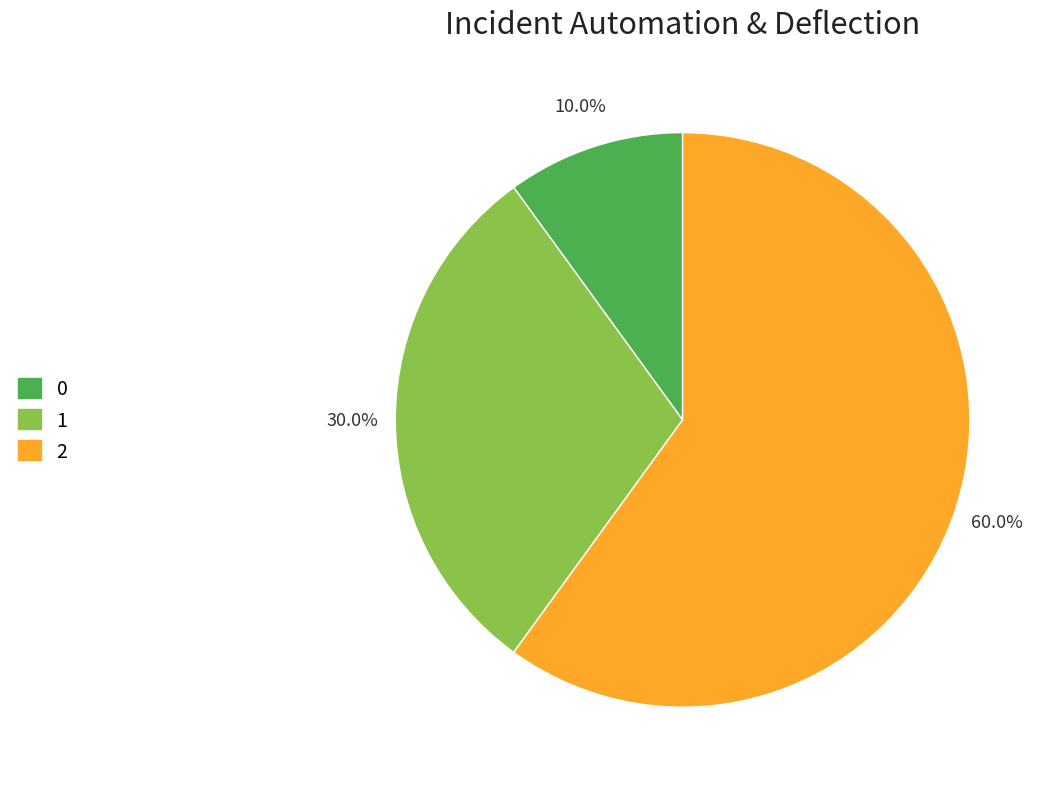

To the nearest percent, what is the difference between the 0 and 1 slice percentages?

20%